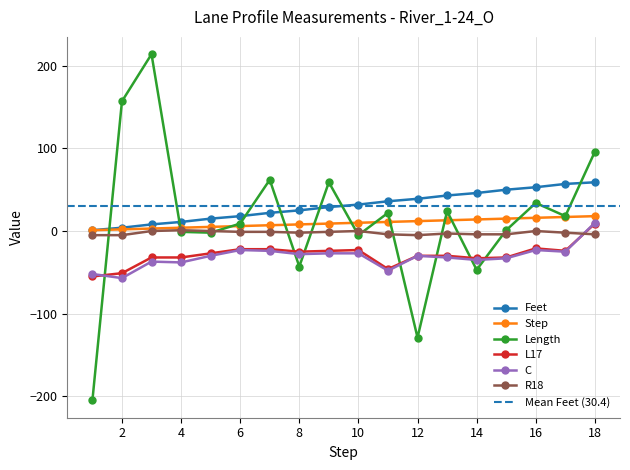

What is the difference between the second highest and minimum values in the Feet series?

56